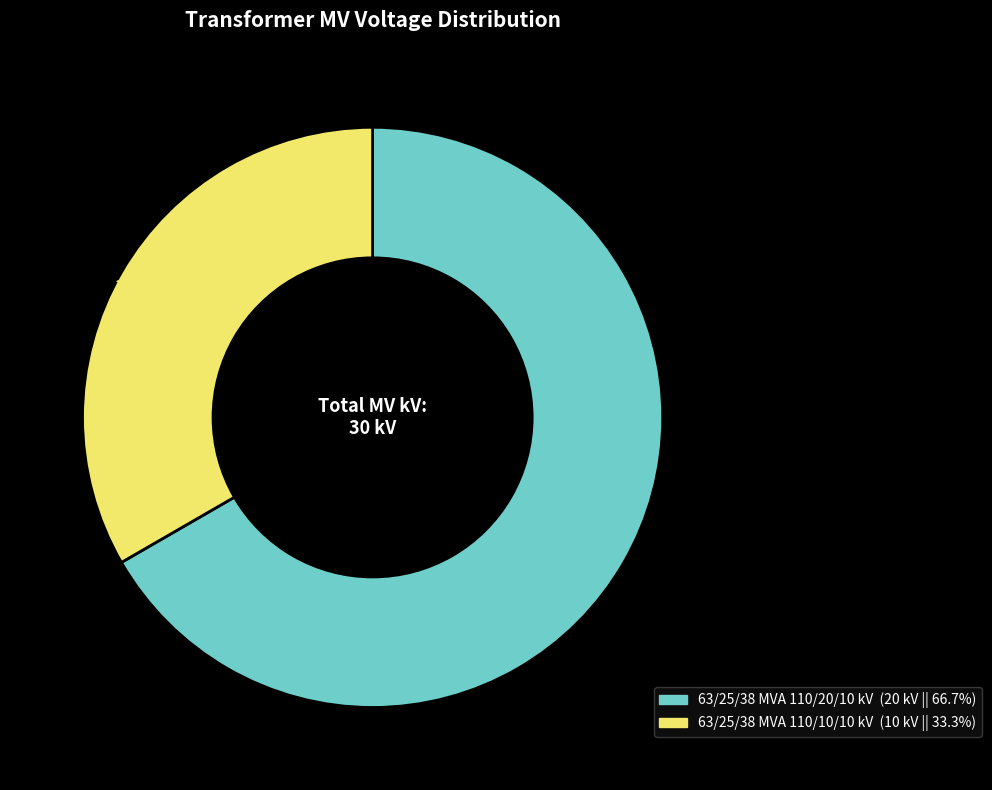

Which slice is the smallest?

63/25/38 MVA 110/10/10 kV